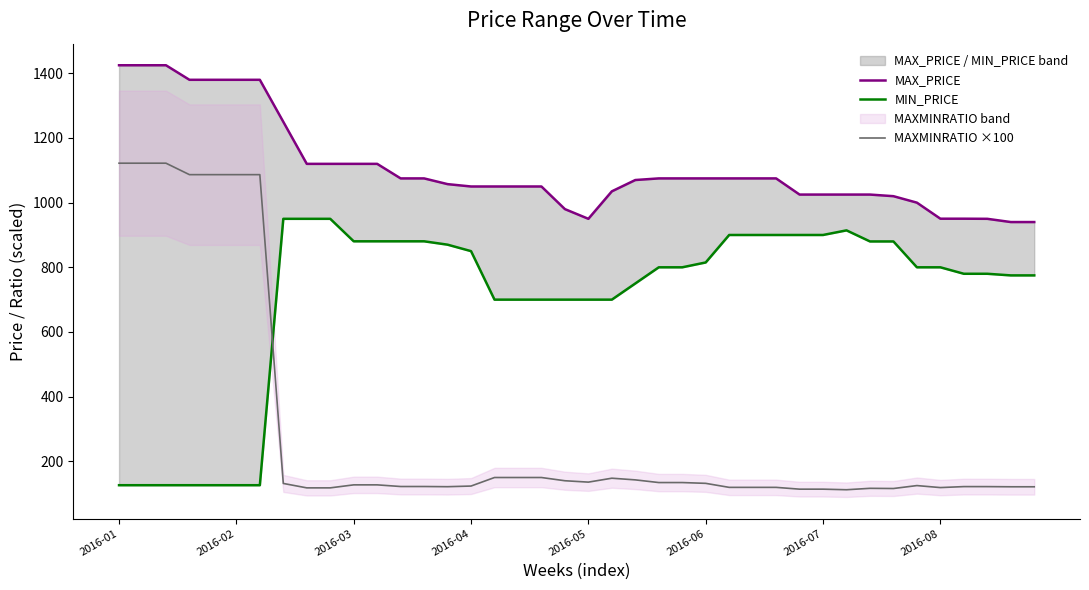

What is the minimum value for MAXMINRATIO ×100?

112.0